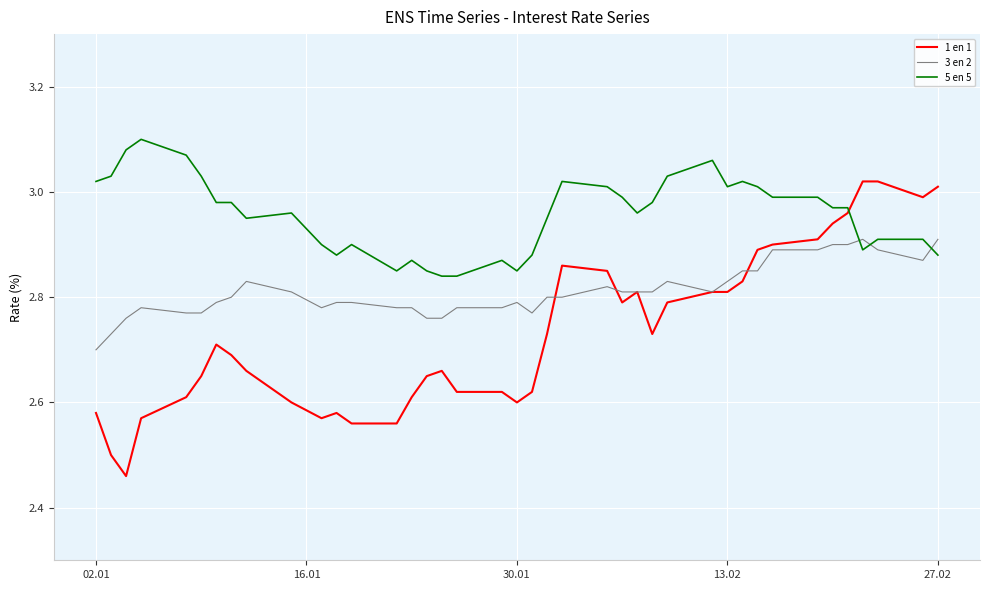

How many intersections are there between 1 en 1 and 5 en 5?

1